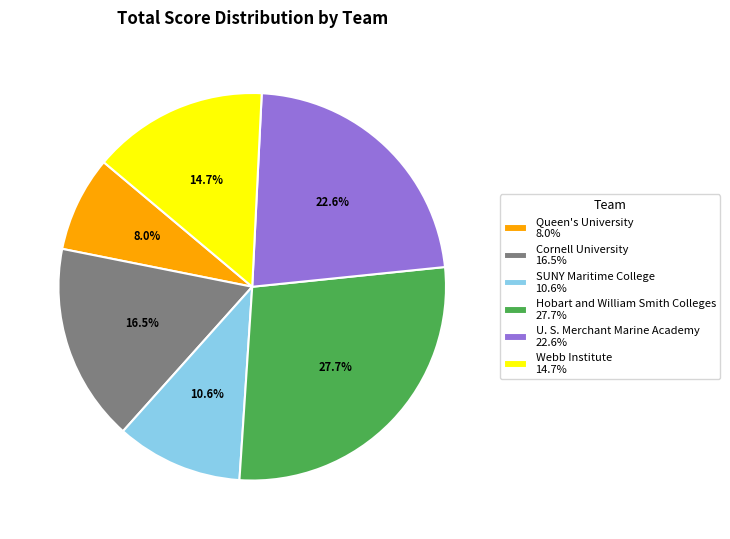

Which category has the smallest portion of the pie?

Queen's University